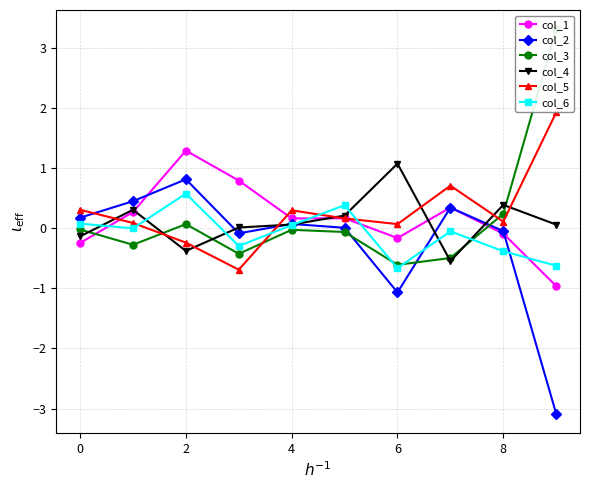

What are all the series names shown in the legend?

col_1, col_2, col_3, col_4, col_5, col_6